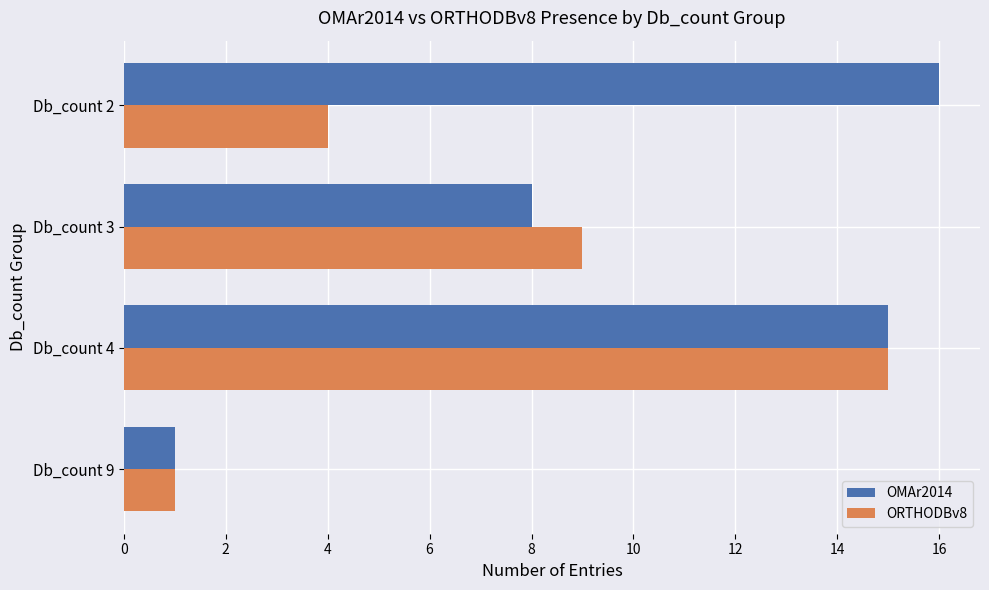

Rank the series by their average value, from lowest to highest.

ORTHODBv8, OMAr2014